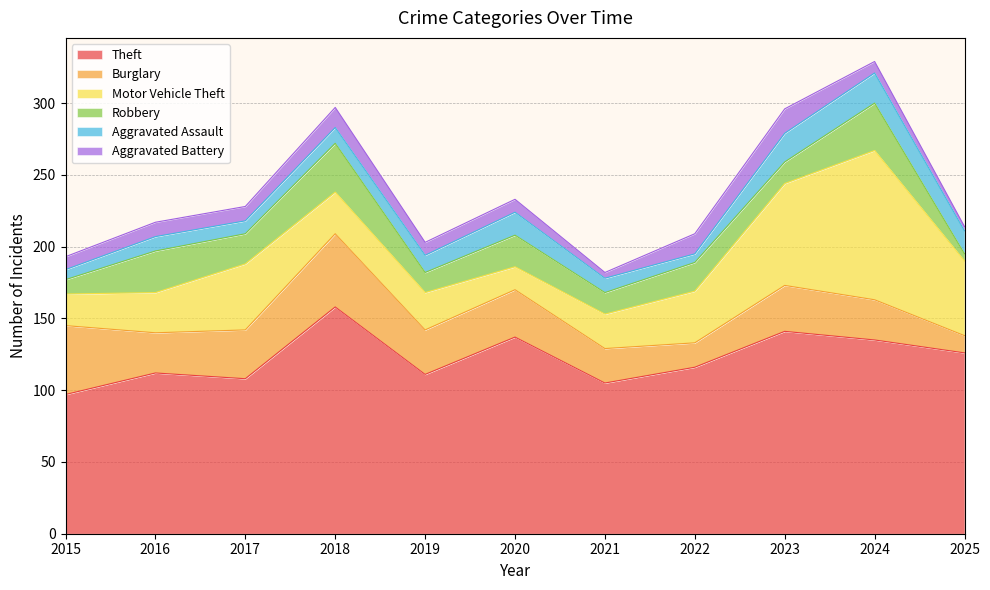

List the labels in order of Aggravated Battery value, largest first.

2023, 2018, 2022, 2016, 2017, 2015, 2019, 2020, 2024, 2021, 2025